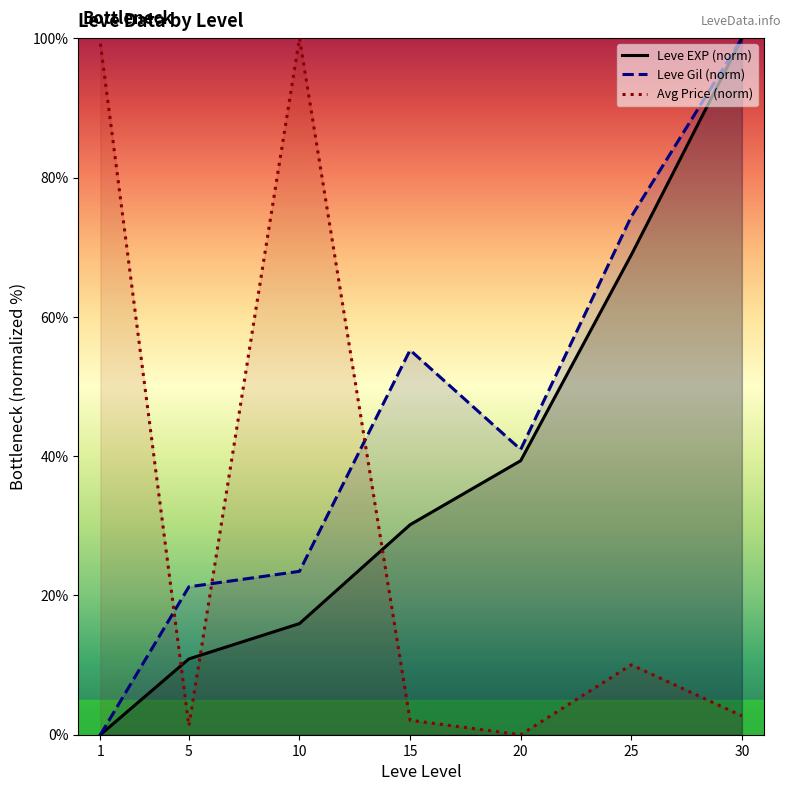

What is the sum of the Avg Price (norm) values at 5 and 15?

3.3